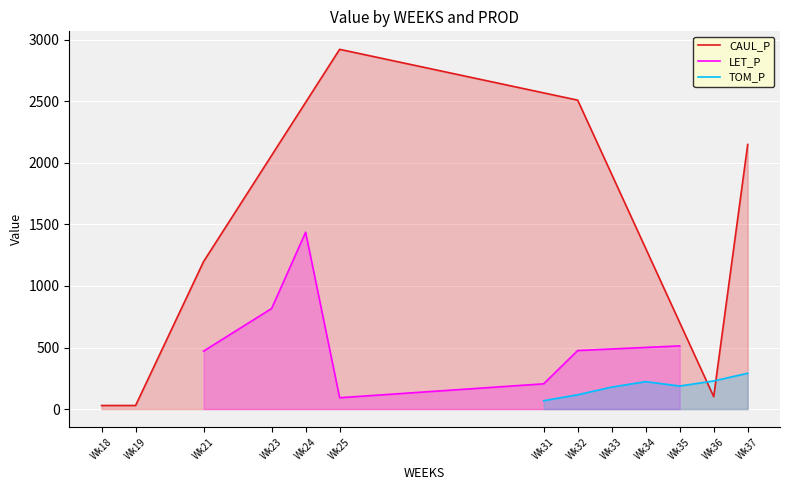

List the series in order of their overall mean, lowest first.

TOM_P, LET_P, CAUL_P